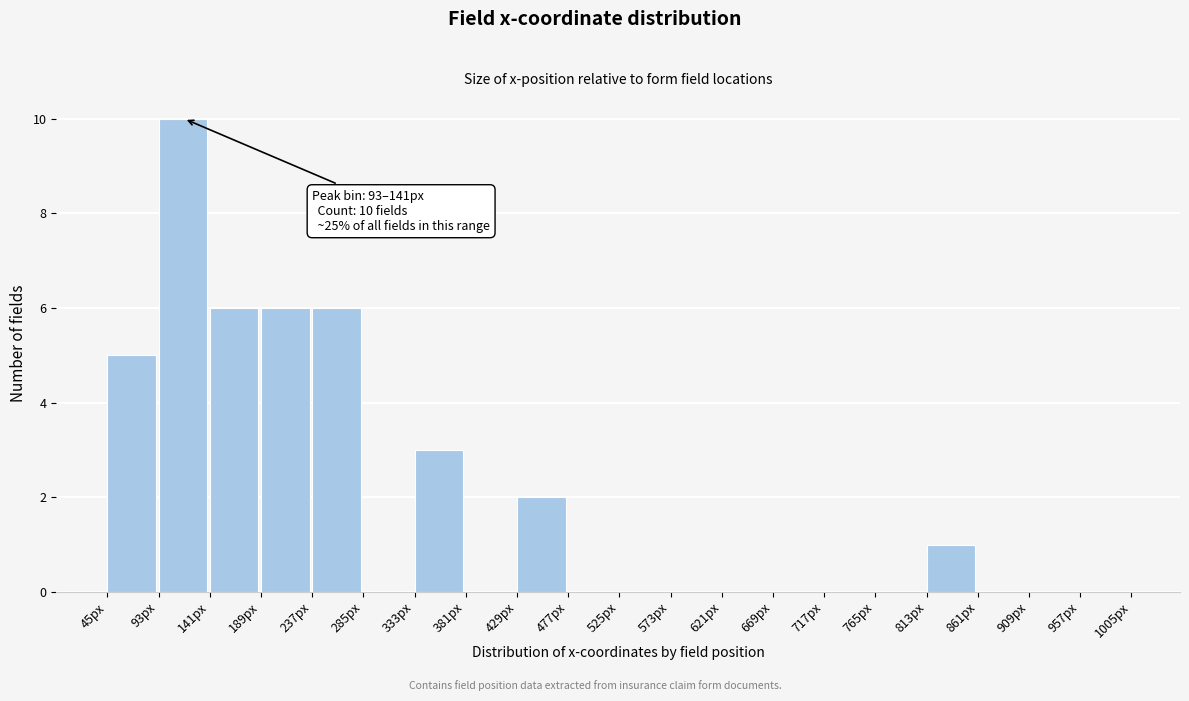

Over which range of the x-axis is the bar tallest?

93 to 141